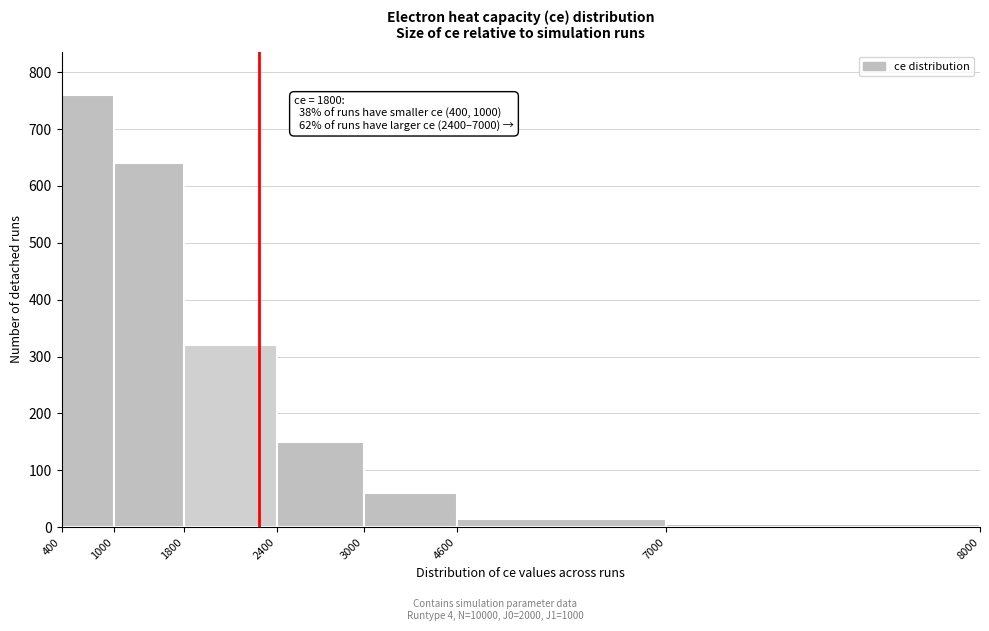

Reading left to right, list all the values displayed in this chart.

760	640	320	150	60	15	5